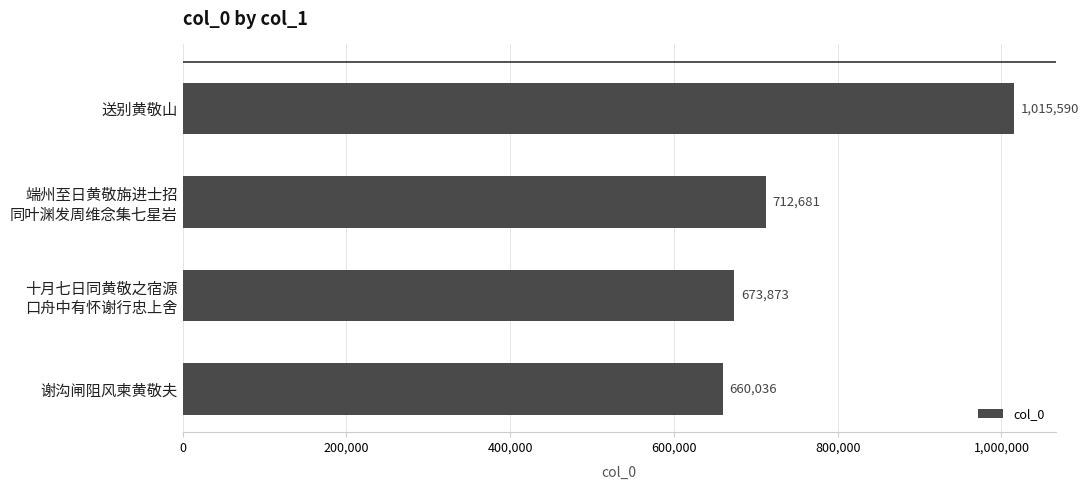

List the labels in order of value, largest first.

送别黄敬山, 端州至日黄敬旃进士招
同叶渊发周维念集七星岩, 十月七日同黄敬之宿源
口舟中有怀谢行忠上舍, 谢沟闸阻风柬黄敬夫